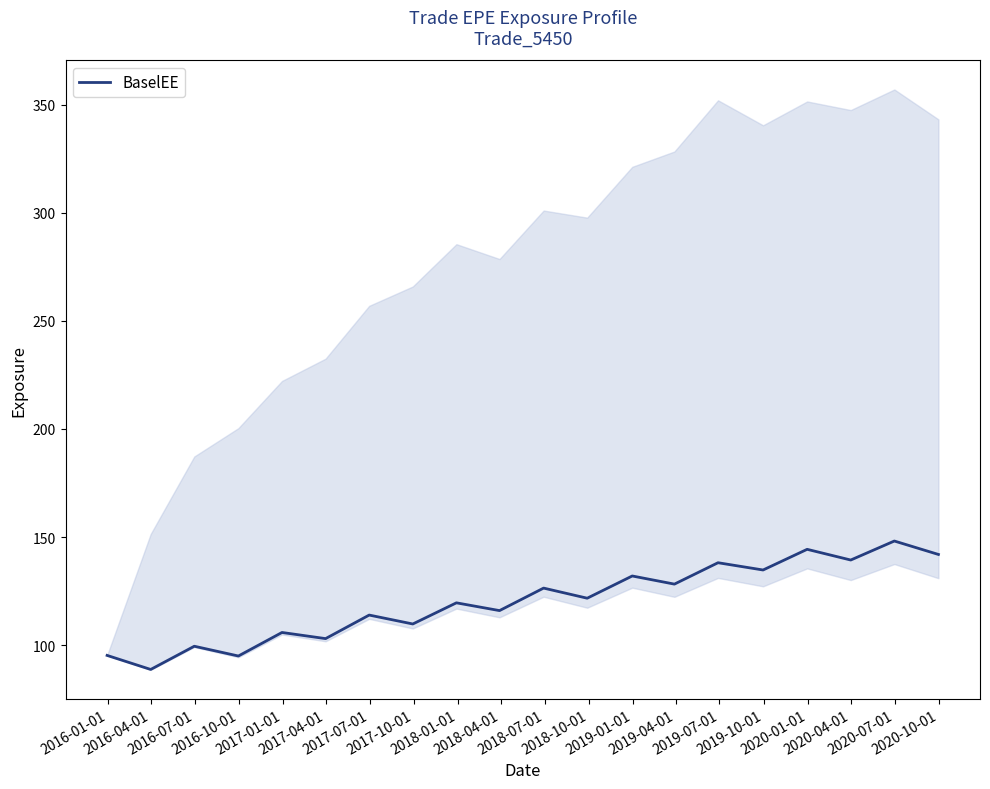

What is the label of the 19th point from the right?

2016-04-01